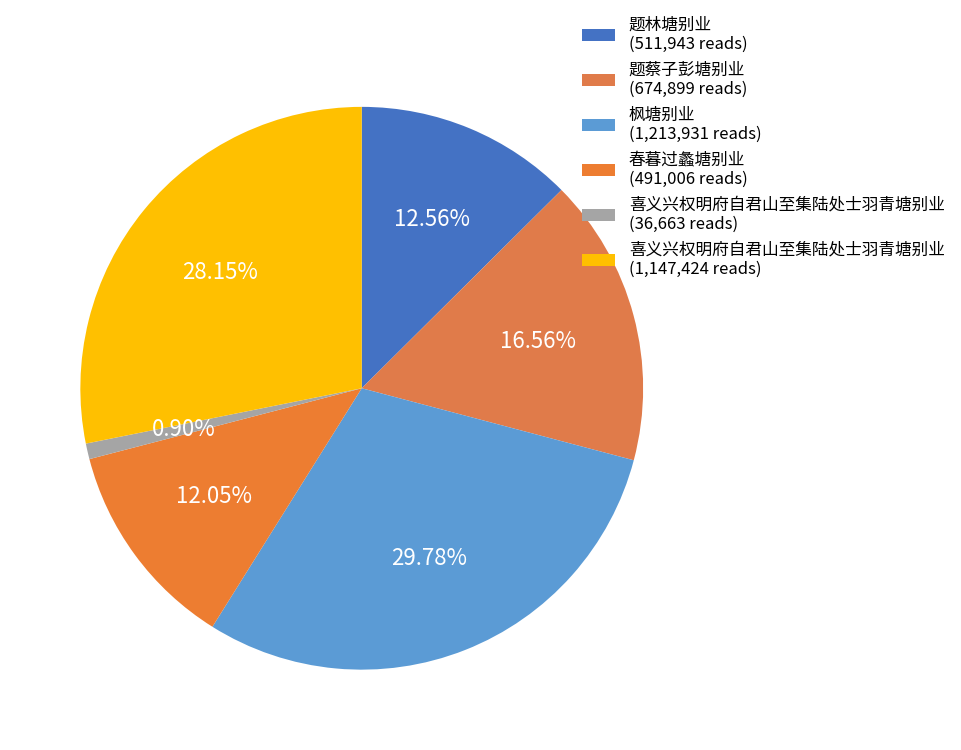

Rank the categories by value from lowest to highest.

喜义兴权明府自君山至集陆处士羽青塘别业, 春暮过蠡塘别业, 题林塘别业, 题蔡子彭塘别业, 喜义兴权明府自君山至集陆处士羽青塘别业, 枫塘别业